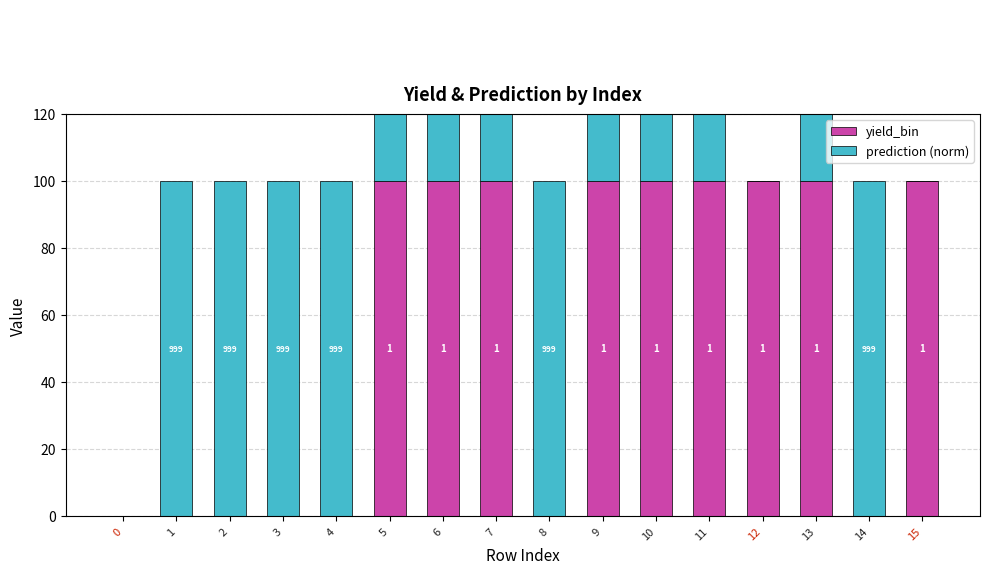

Which has a higher value, 3 or 15?

15